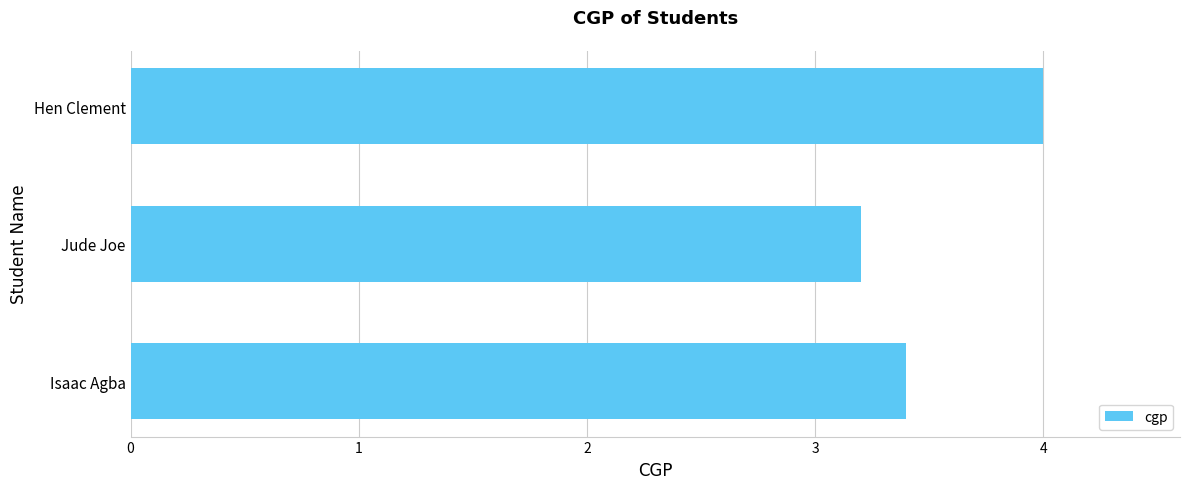

What is the difference between the maximum and second lowest values?

0.6